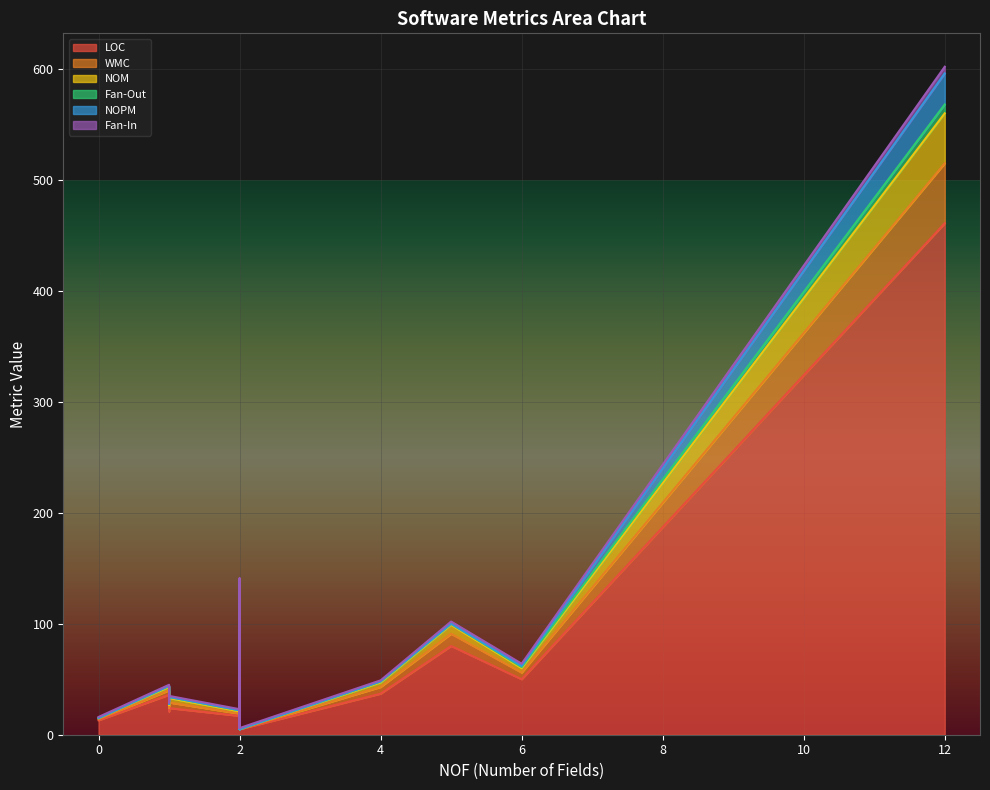

True or false: WMC and NOPM cross at least once.

False